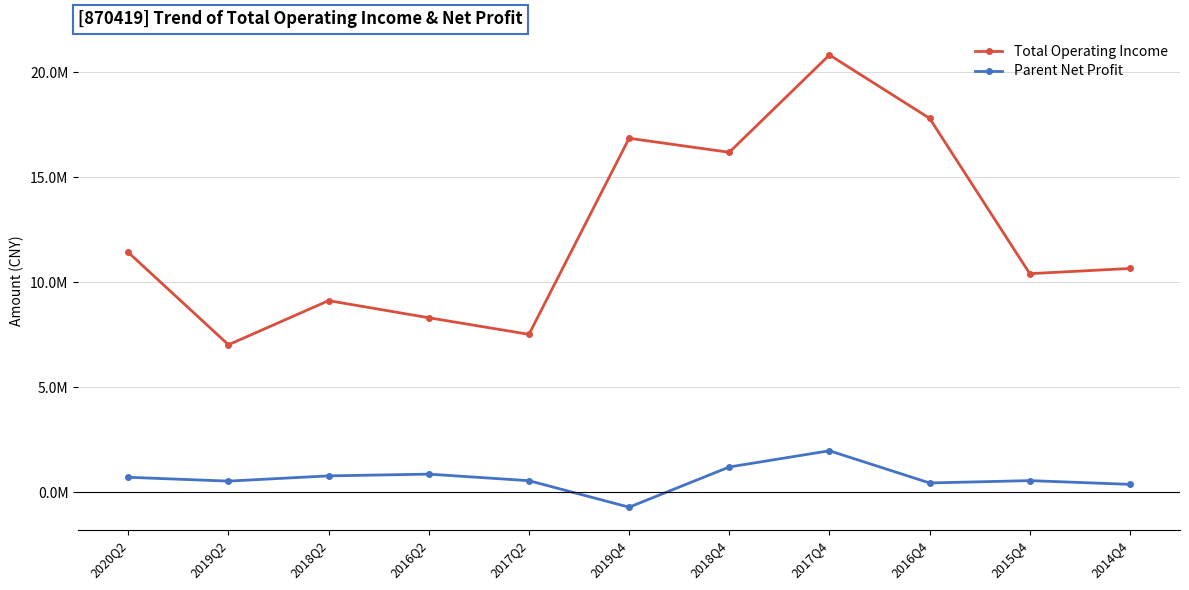

At which category is the sum across all series the highest?

2017Q4